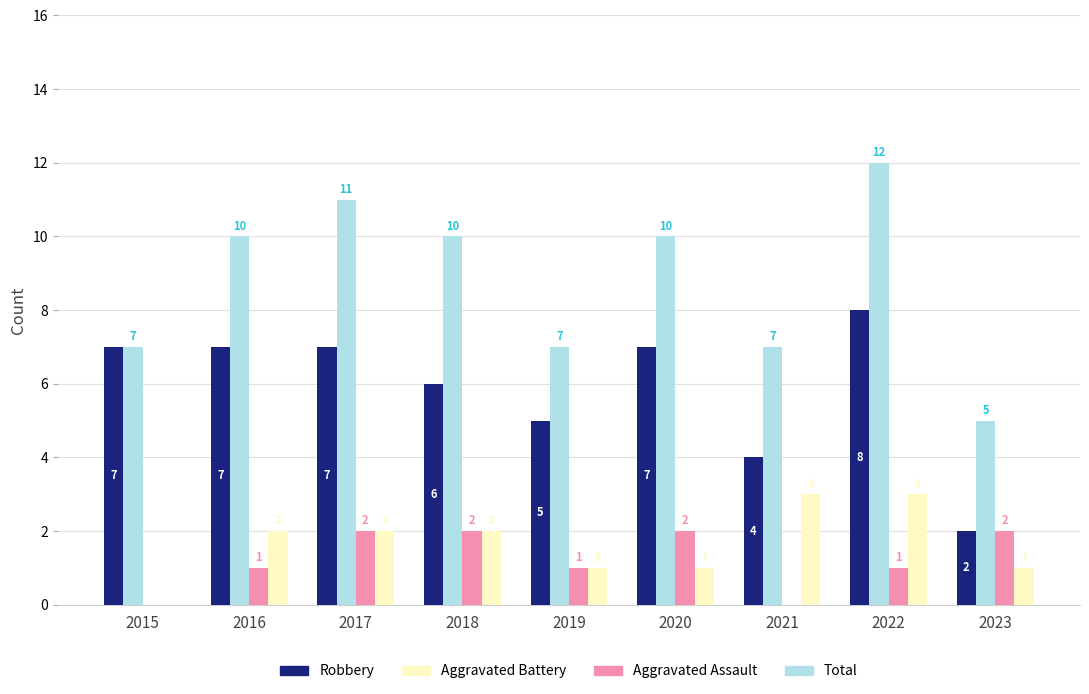

Between 2018 and 2021, which series saw the biggest shift?

Total